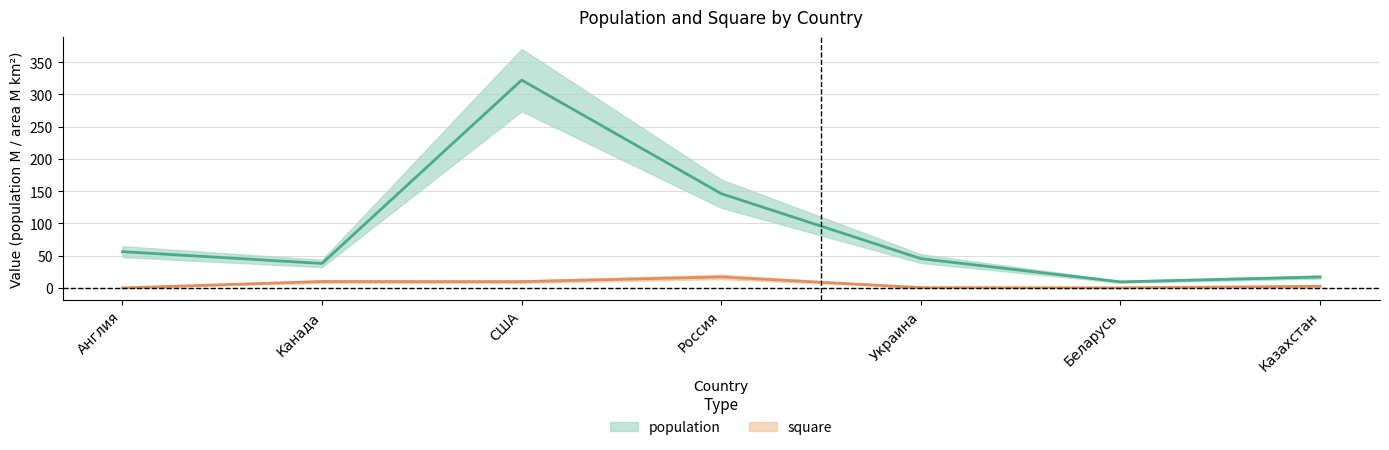

What is the total value across all series at Россия?

163.4